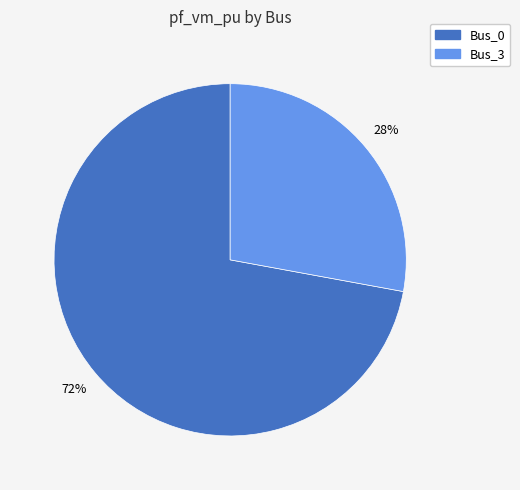

How many segments does this pie chart have?

2